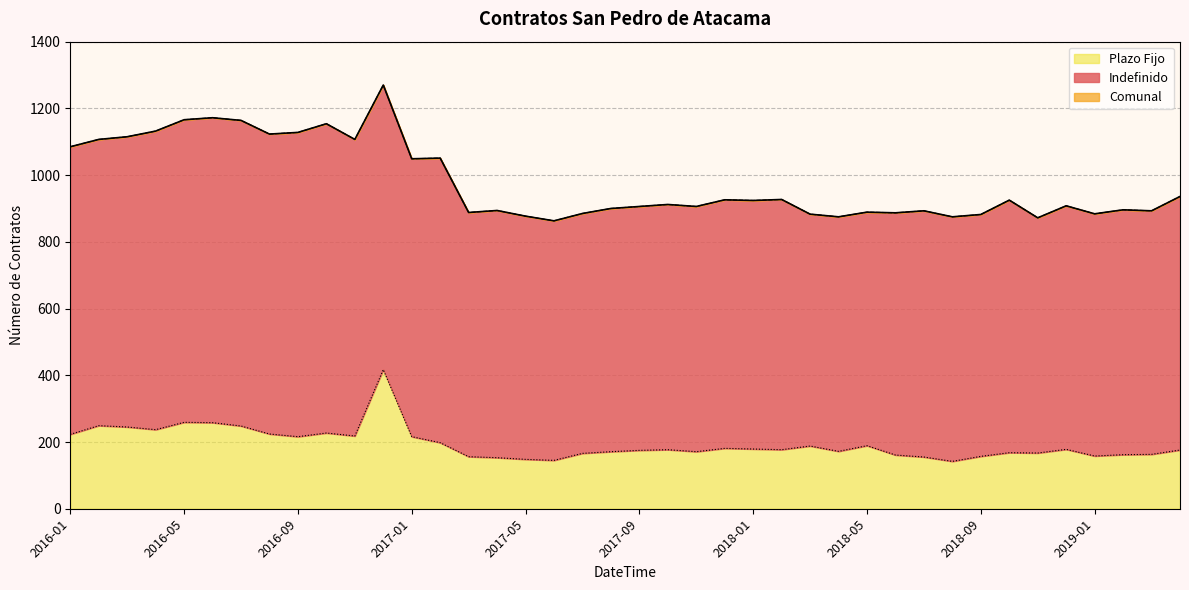

What is the lowest value of the Plazo Fijo series?

142